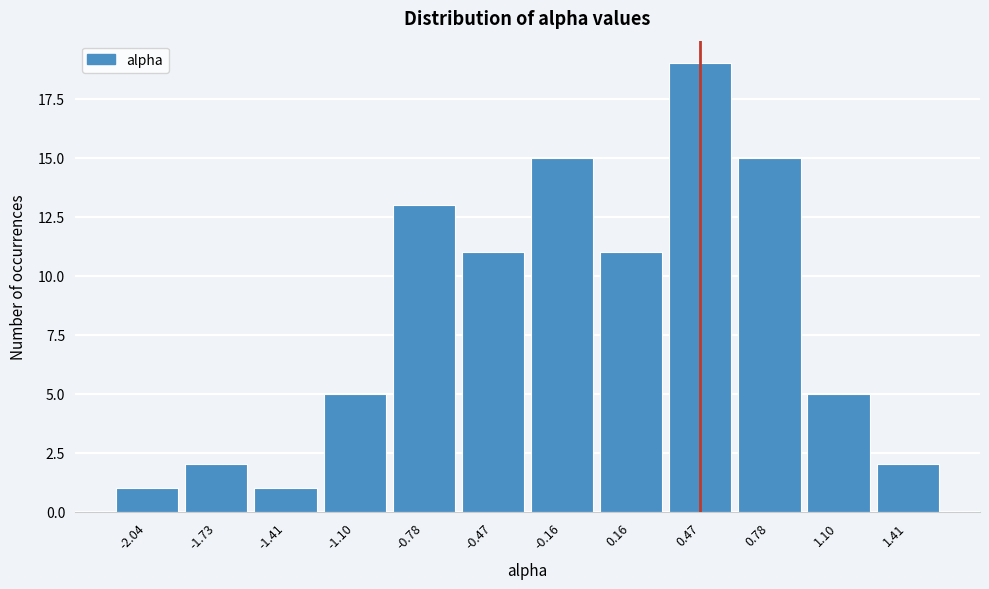

Over which range of the x-axis is the bar tallest?

0.30 to 0.65